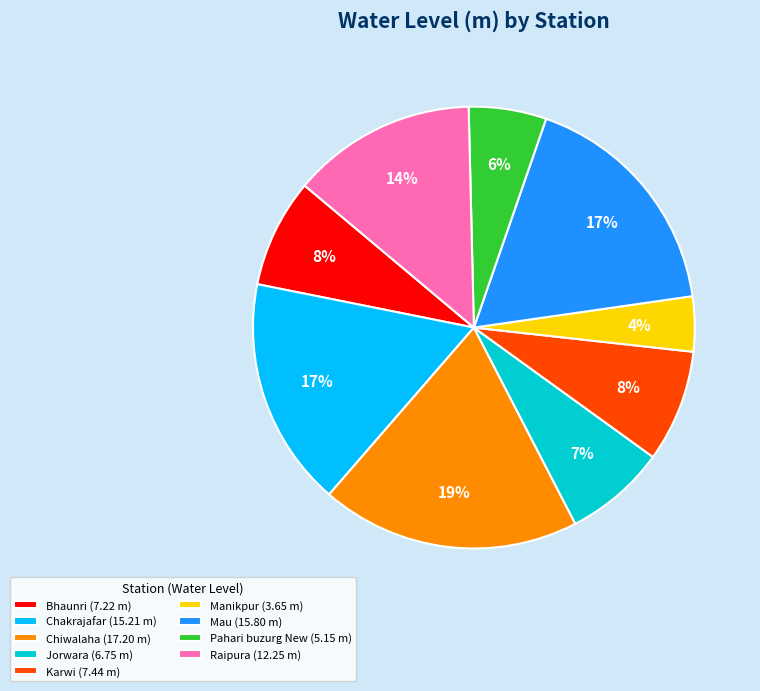

The Raipura slice represents 1% of the pie. True or false?

False